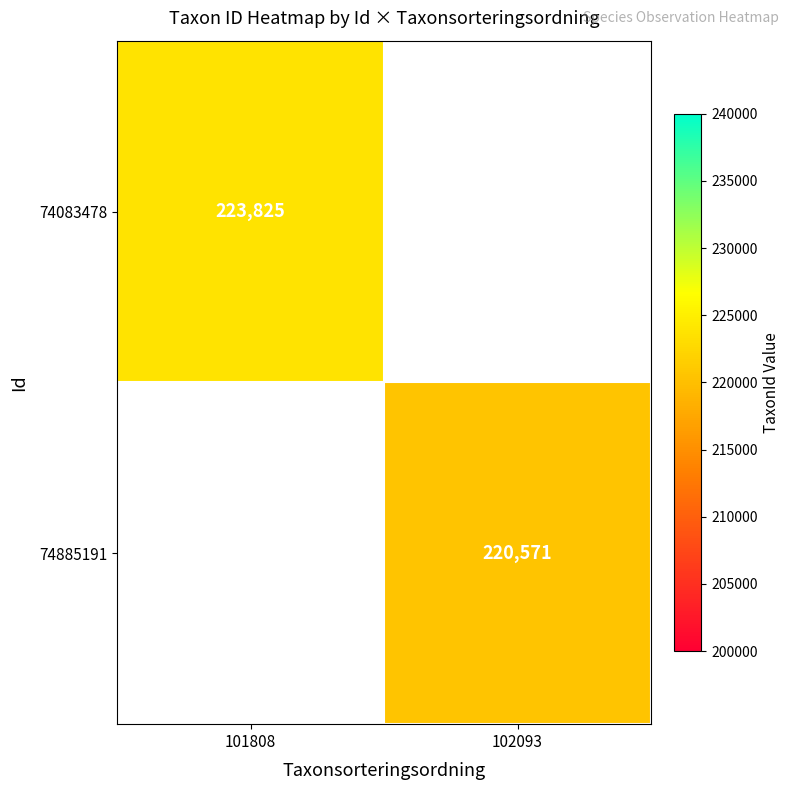

At how many categories does at least one series exceed 221134?

1